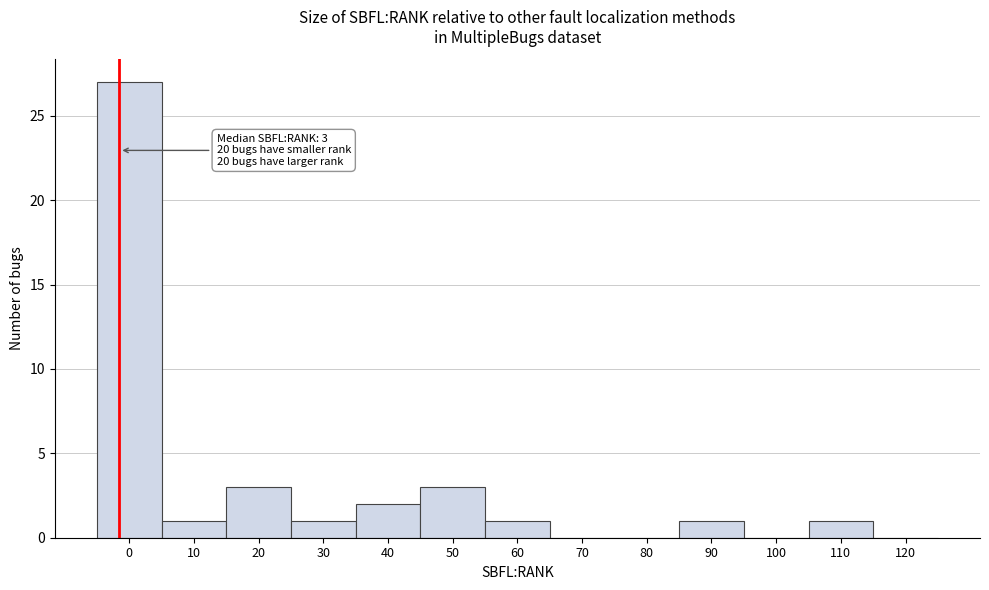

Reading right to left, what are all the values shown in this chart?

120=0	110=1	100=0	90=1	80=0	70=0	60=1	50=3	40=2	30=1	20=3	10=1	0=27